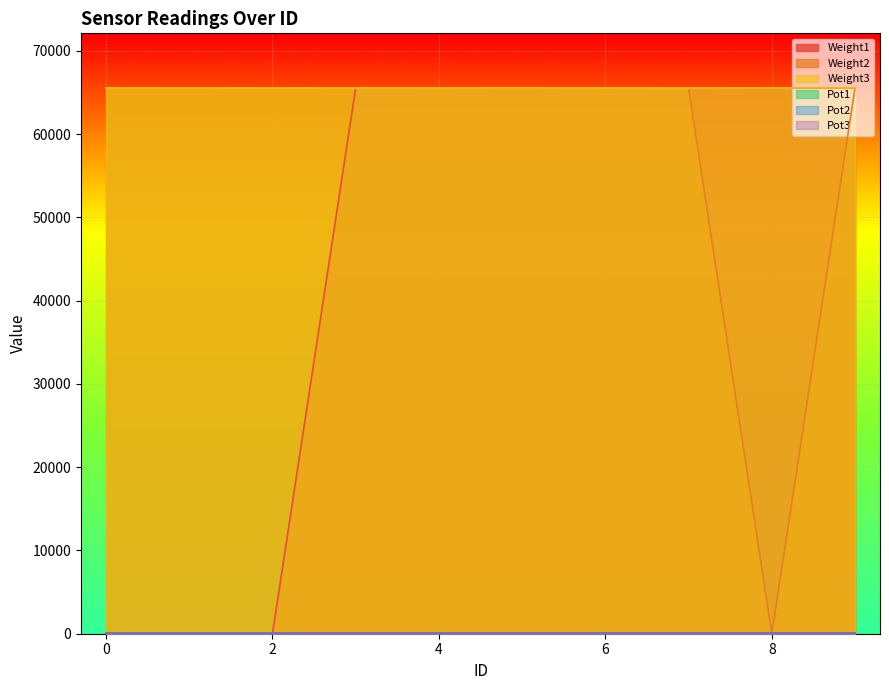

What is the spread (max minus min) of values at 5?

65456